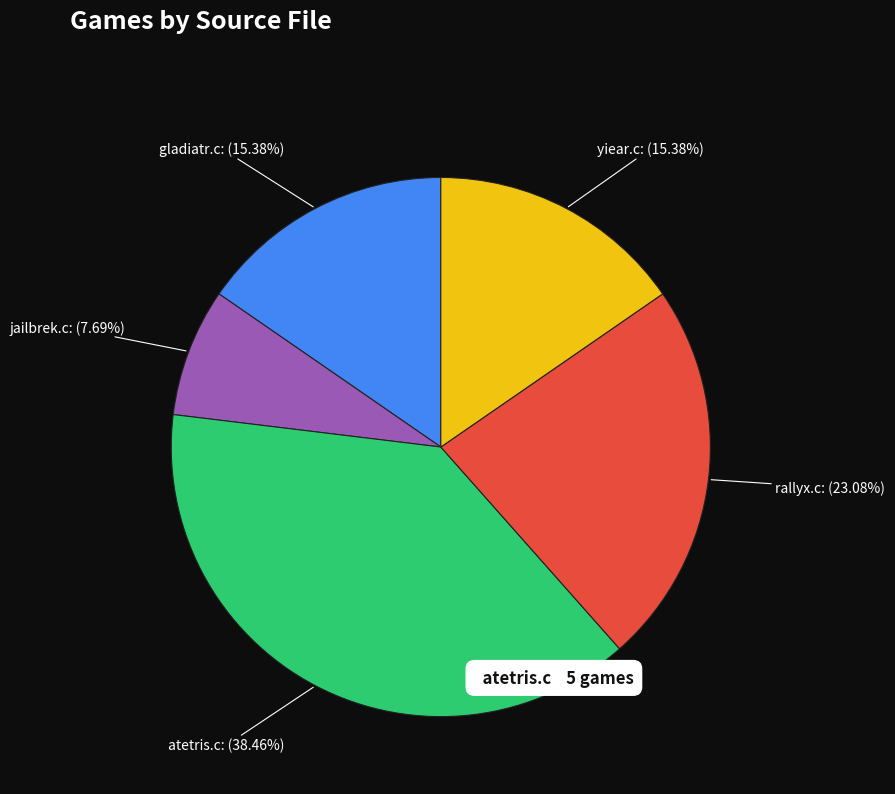

To the nearest percent, what is the average slice percentage?

20%